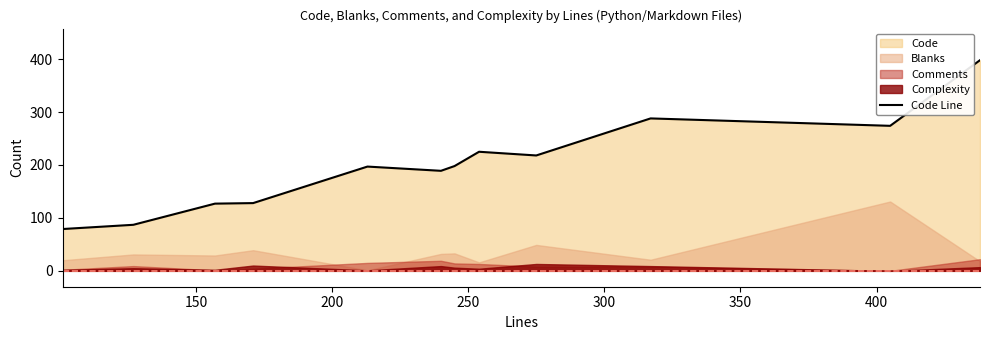

What is the minimum value for Code Line?

79